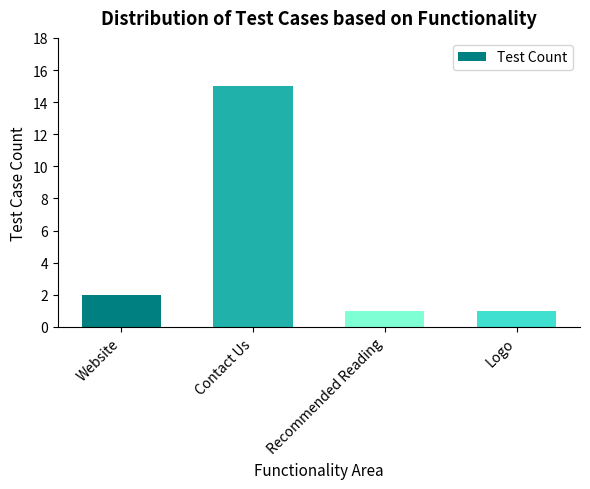

Reading right to left, list all the values displayed in this chart.

1	1	15	2